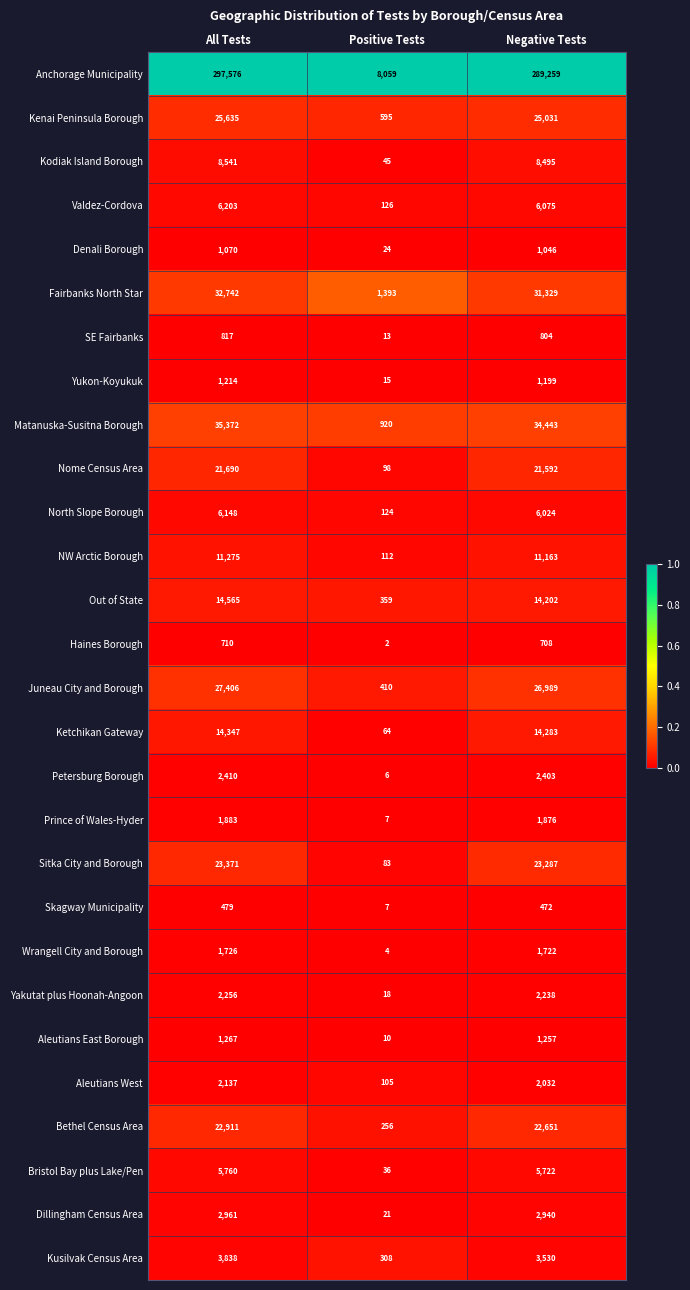

Rank the series at Negative Tests from highest to lowest value.

Anchorage Municipality, Matanuska-Susitna Borough, Fairbanks North Star, Juneau City and Borough, Kenai Peninsula Borough, Sitka City and Borough, Bethel Census Area, Nome Census Area, Ketchikan Gateway, Out of State, NW Arctic Borough, Kodiak Island Borough, Valdez-Cordova, North Slope Borough, Bristol Bay plus Lake/Pen, Kusilvak Census Area, Dillingham Census Area, Petersburg Borough, Yakutat plus Hoonah-Angoon, Aleutians West, Prince of Wales-Hyder, Wrangell City and Borough, Aleutians East Borough, Yukon-Koyukuk, Denali Borough, SE Fairbanks, Haines Borough, Skagway Municipality